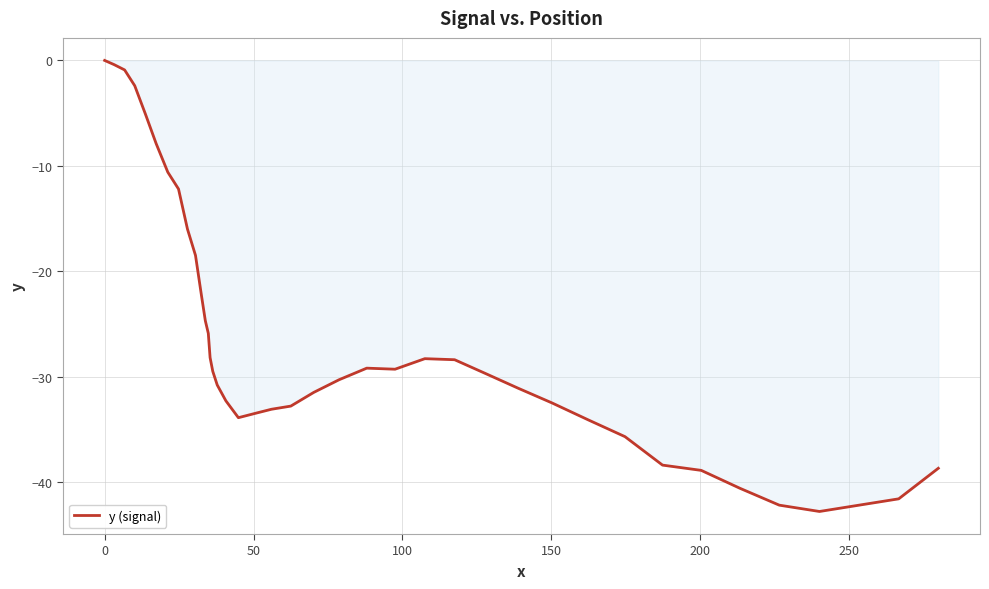

How many series are shown in this chart?

1